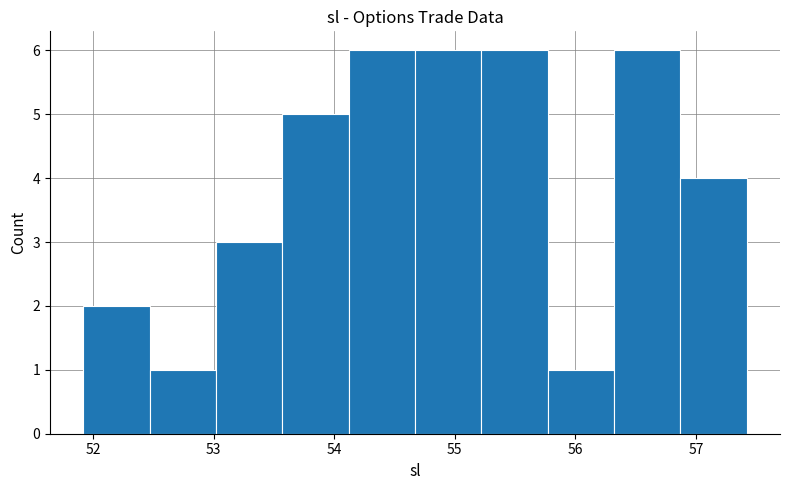

Reading left to right, transcribe this chart: for each bar, give the range it covers on the x-axis and its height. Neither the bar edges nor the heights are printed on the chart, so give them approximately, as read against the axes.

51.92 to 52.47: 2
52.47 to 53.02: 1
53.02 to 53.57: 3
53.57 to 54.12: 5
54.12 to 54.67: 6
54.67 to 55.22: 6
55.22 to 55.77: 6
55.77 to 56.32: 1
56.32 to 56.87: 6
56.87 to 57.42: 4